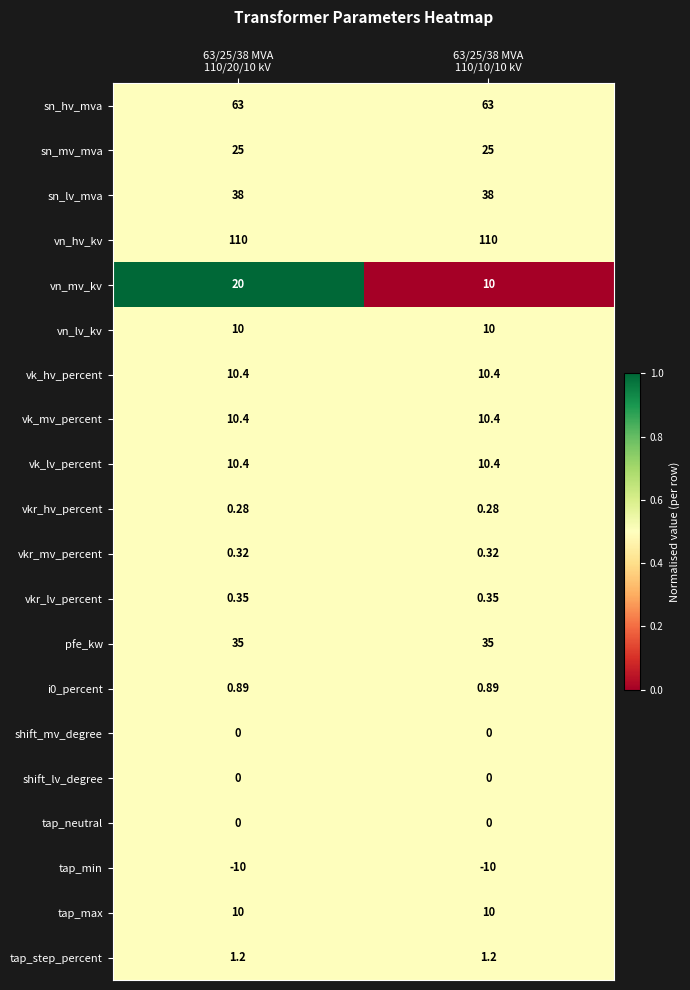

Which series has the largest total across all categories?

vn_hv_kv